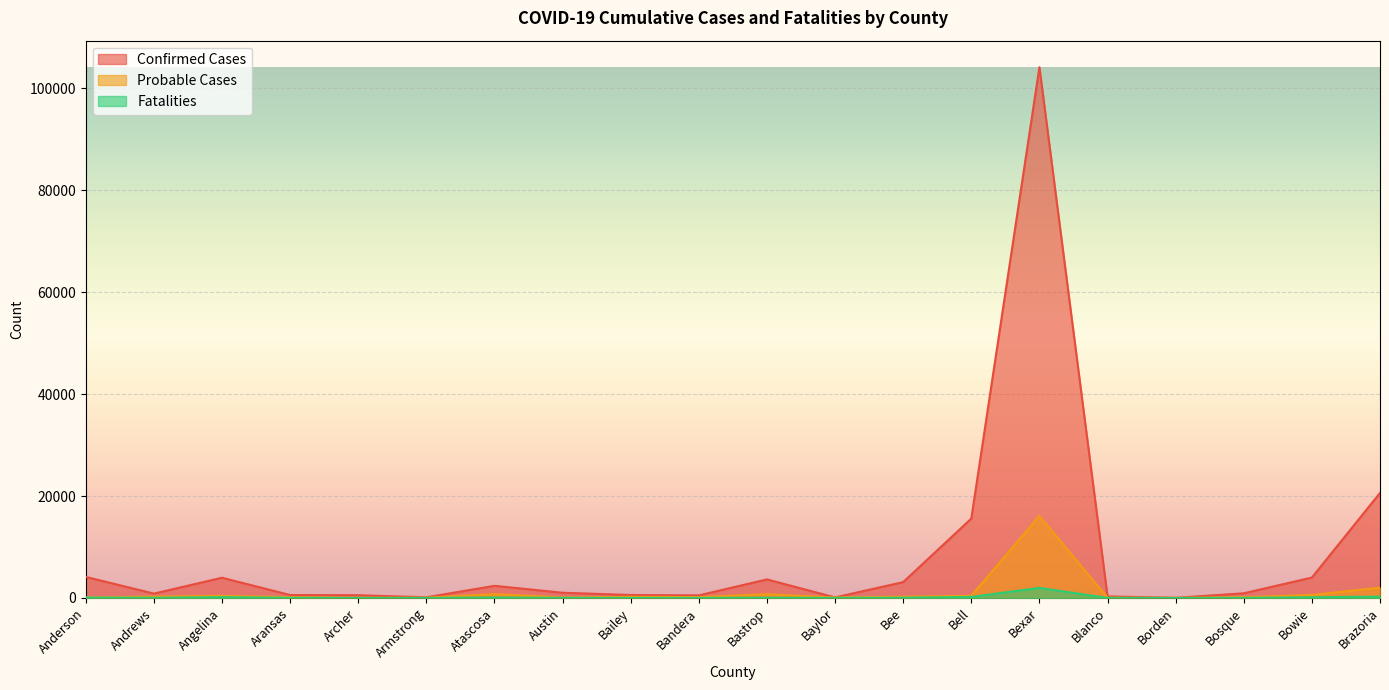

What is the difference between the second highest and minimum values in the Probable Cases series?

2017